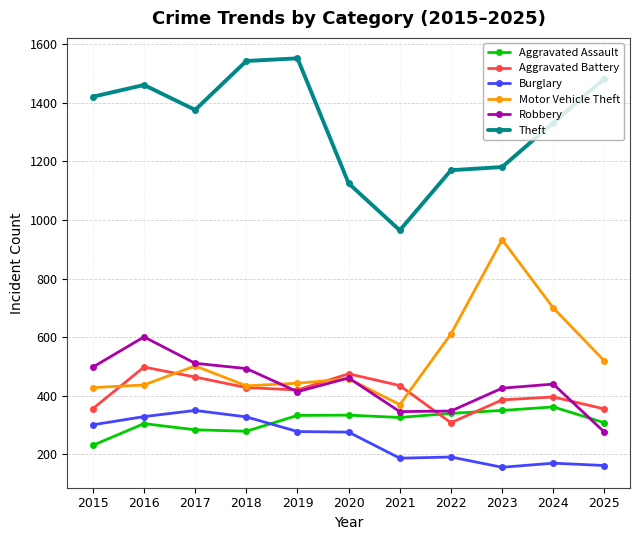

What is the sum of all Theft values?

14609